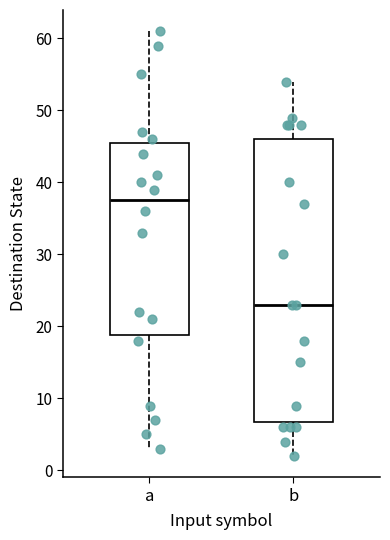

Which box's median line is the highest?

a